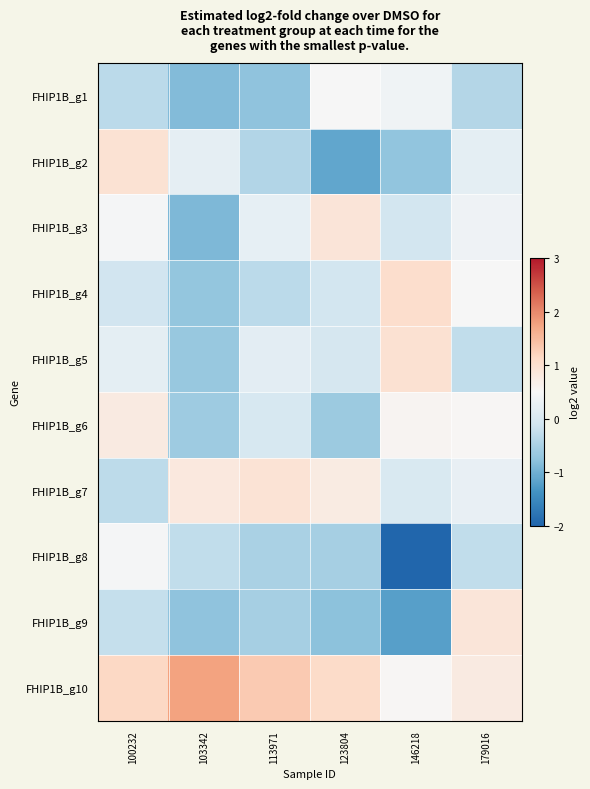

Between 179016 and 103342, which is larger?

179016